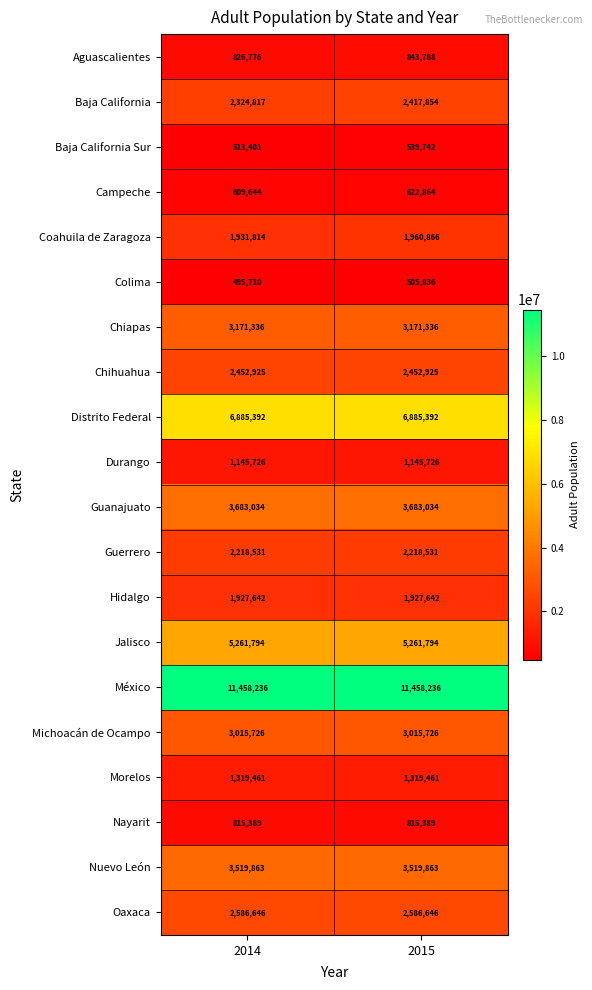

True or false: Hidalgo has a value of 1927642 at 2014.

True